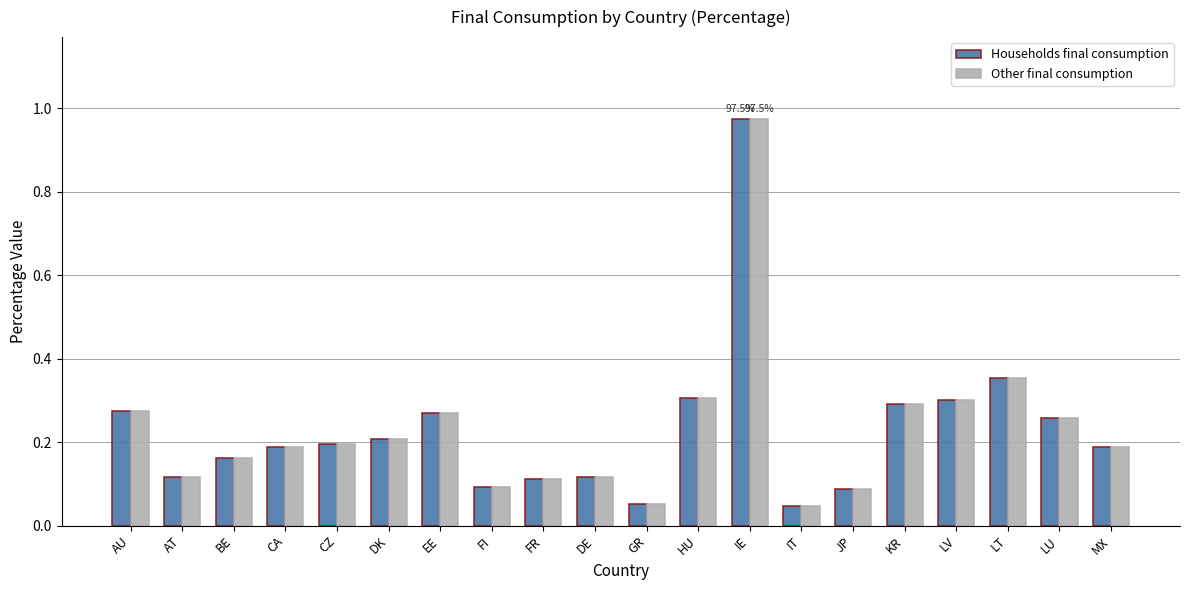

At how many categories does at least one series exceed 0?

20